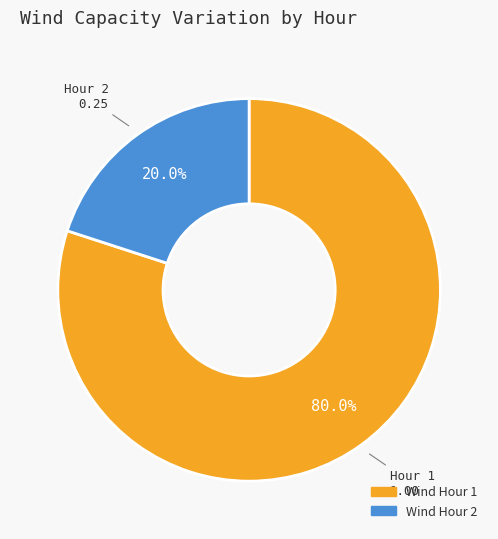

Does any single category account for the majority?

Yes